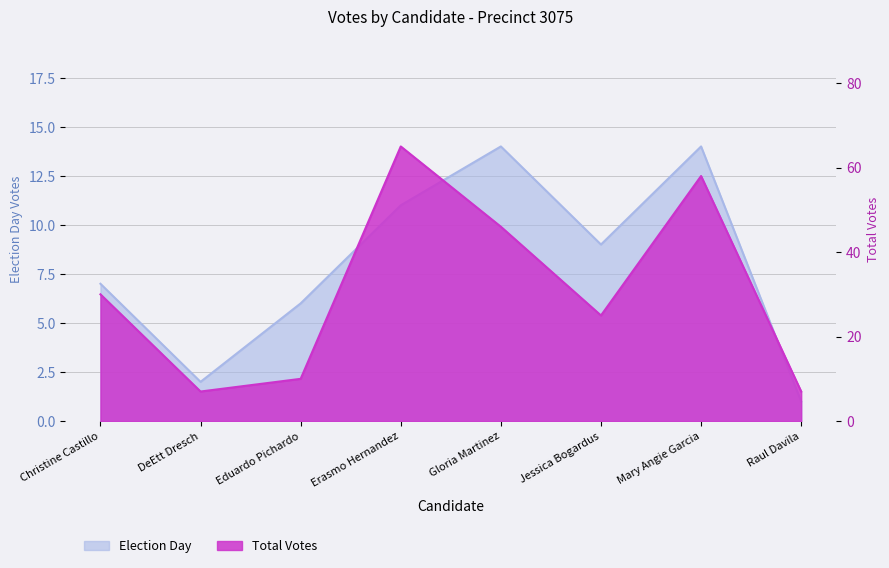

True or false: total_votes has a value of 27 at Gloria Martinez.

False